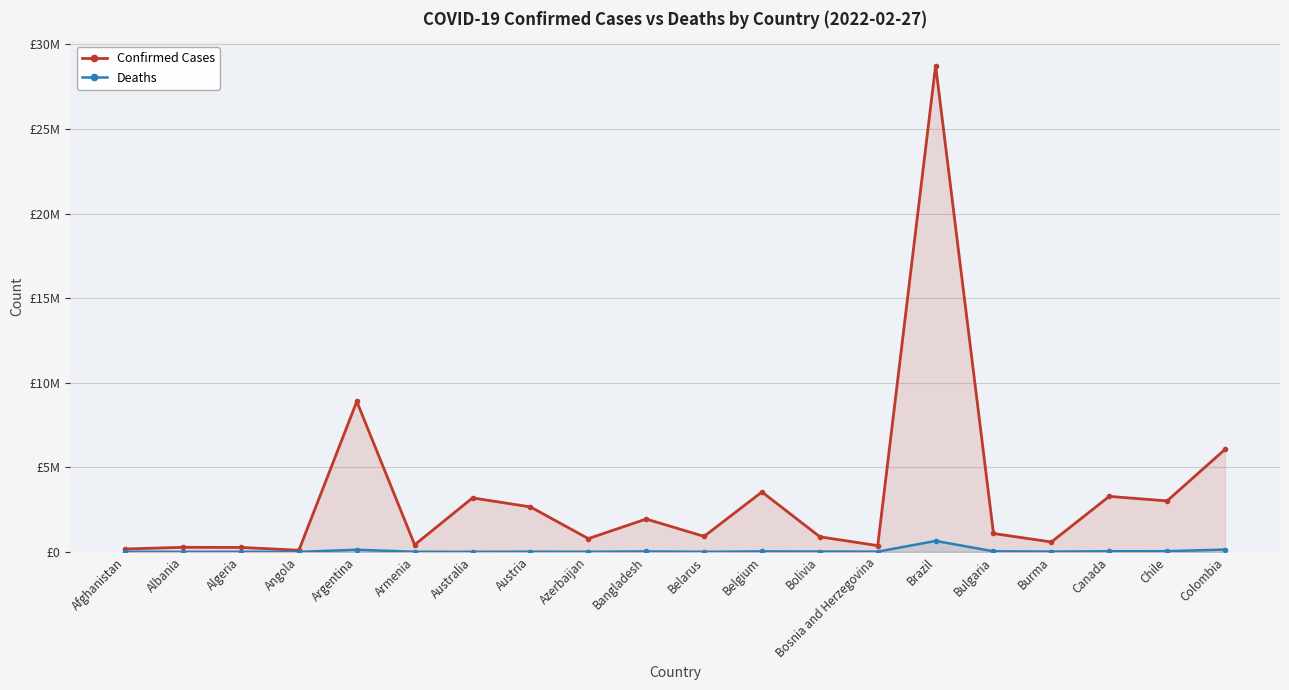

What is the difference between the maximum and minimum values in the Confirmed Cases series?

28650851